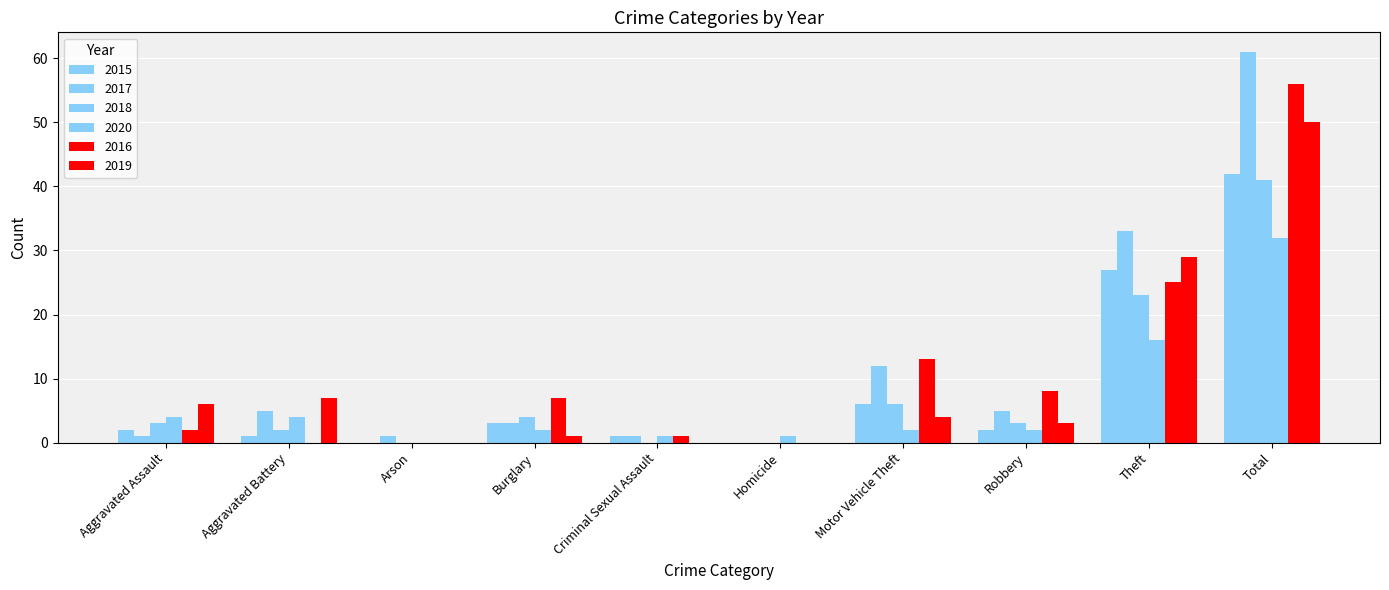

How many series are shown in this chart?

6